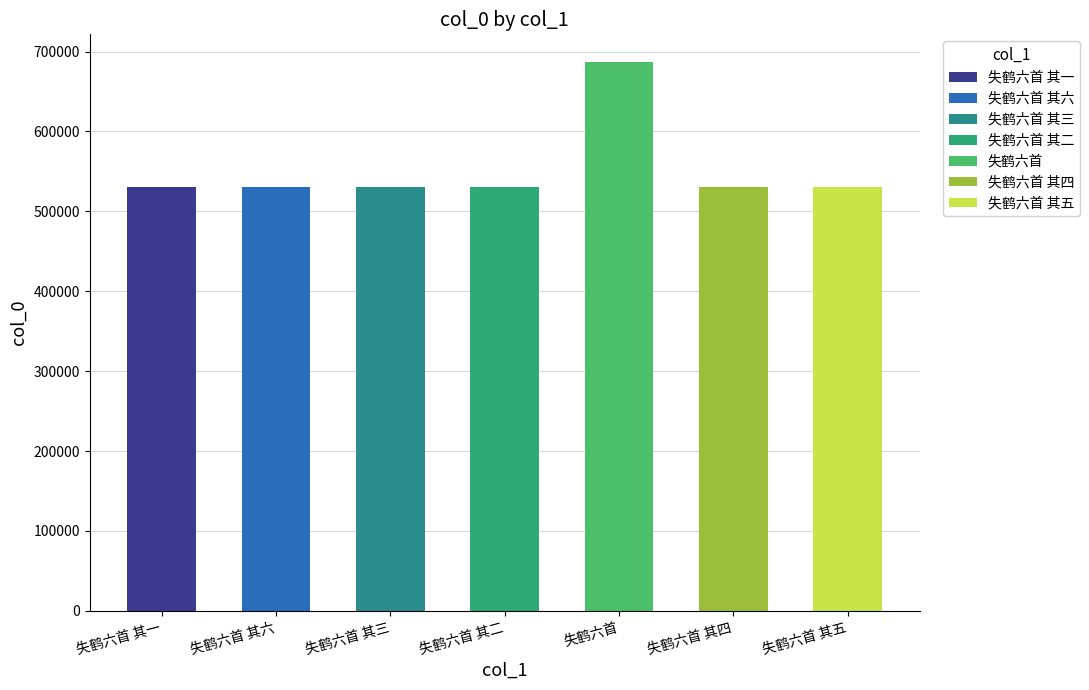

Between 失鹤六首 其六 and 失鹤六首, which is larger?

失鹤六首